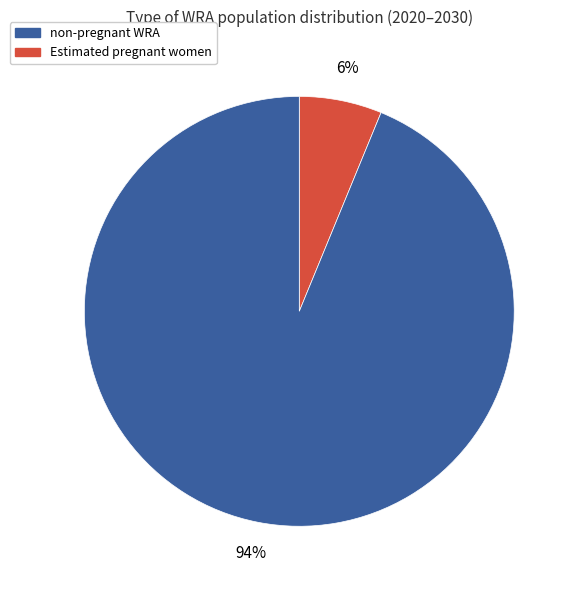

To the nearest percent, what is the average slice percentage?

50%